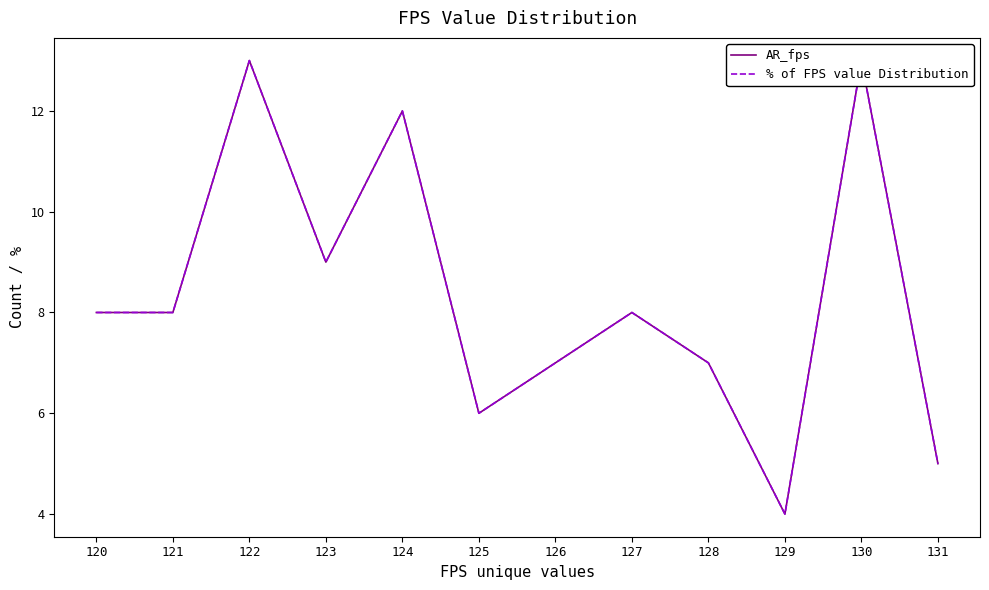

The AR_fps series shows 13 at 120. True or false?

False